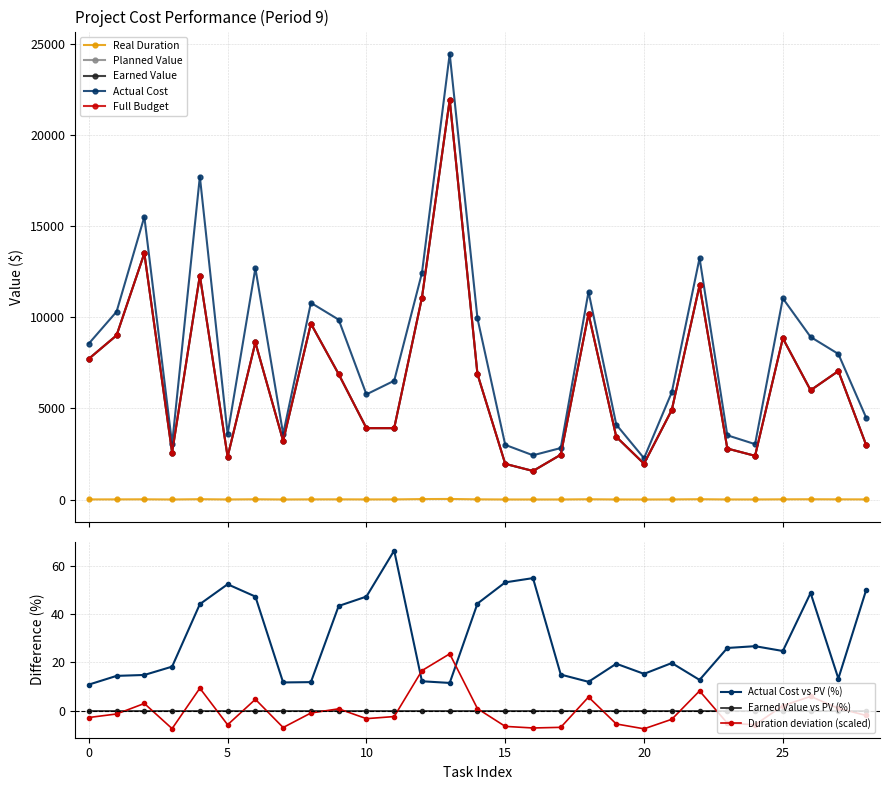

True or false: Duration deviation (scaled) has more than 2 points higher than both neighbors.

True